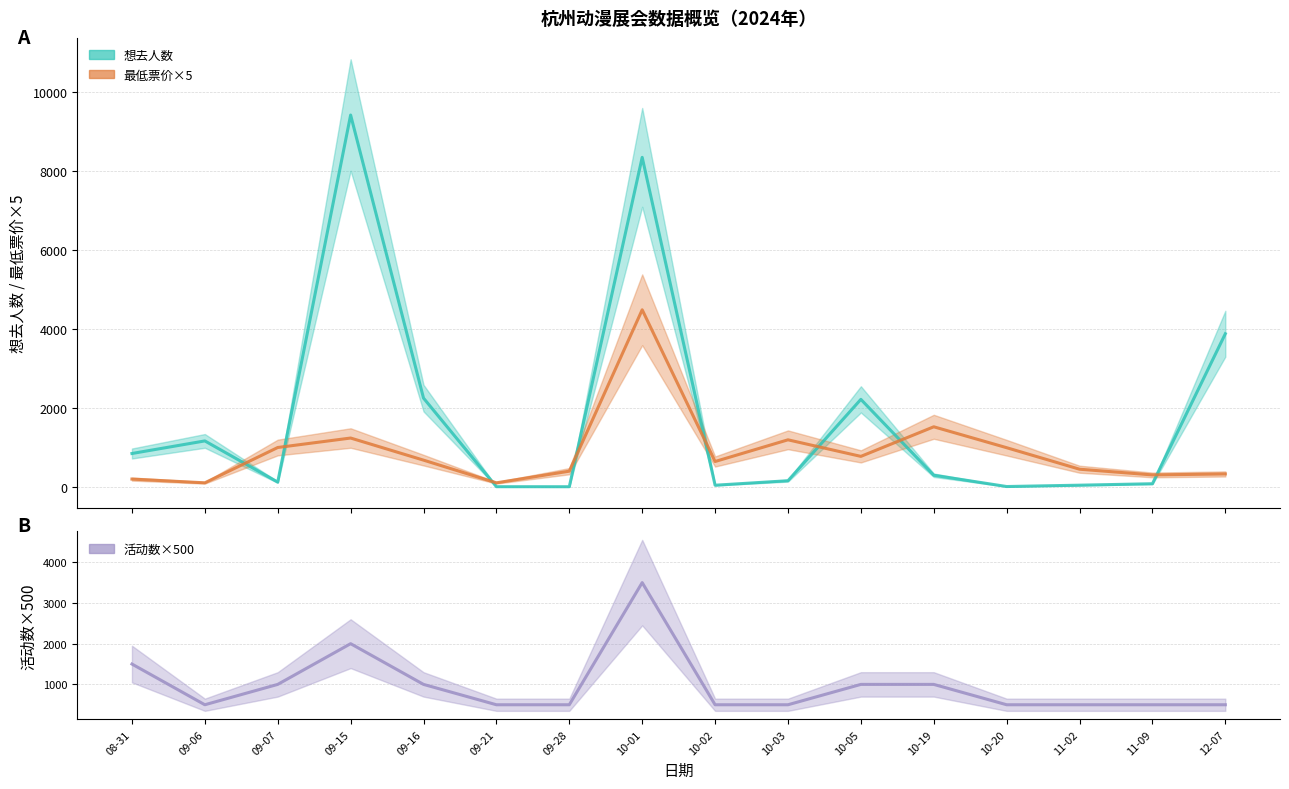

The 最低票价×5 series shows 1574 at 10-20. True or false?

False